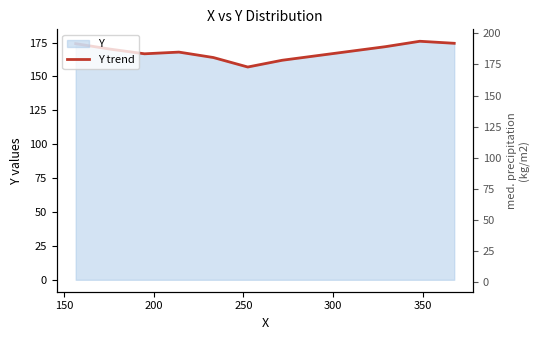

True or false: the data shows 47.4 at 8.

False